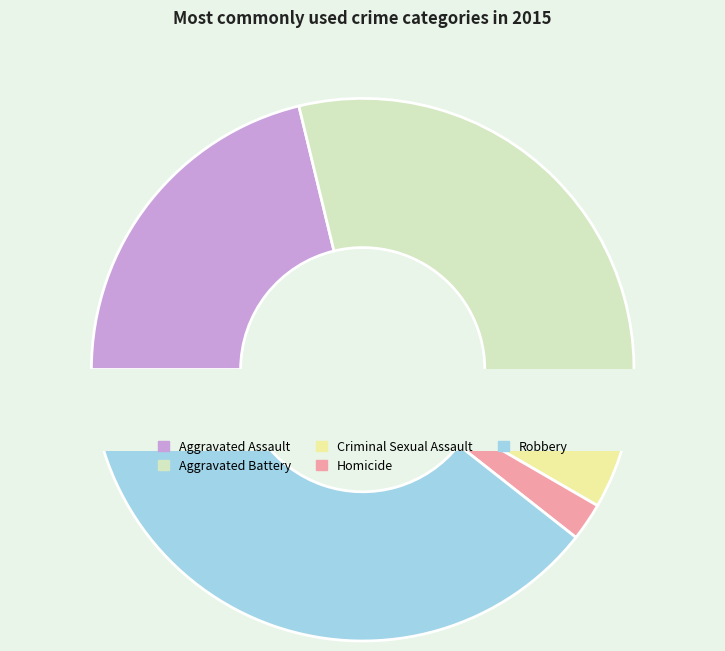

Is there any slice that represents more than half of the pie?

No